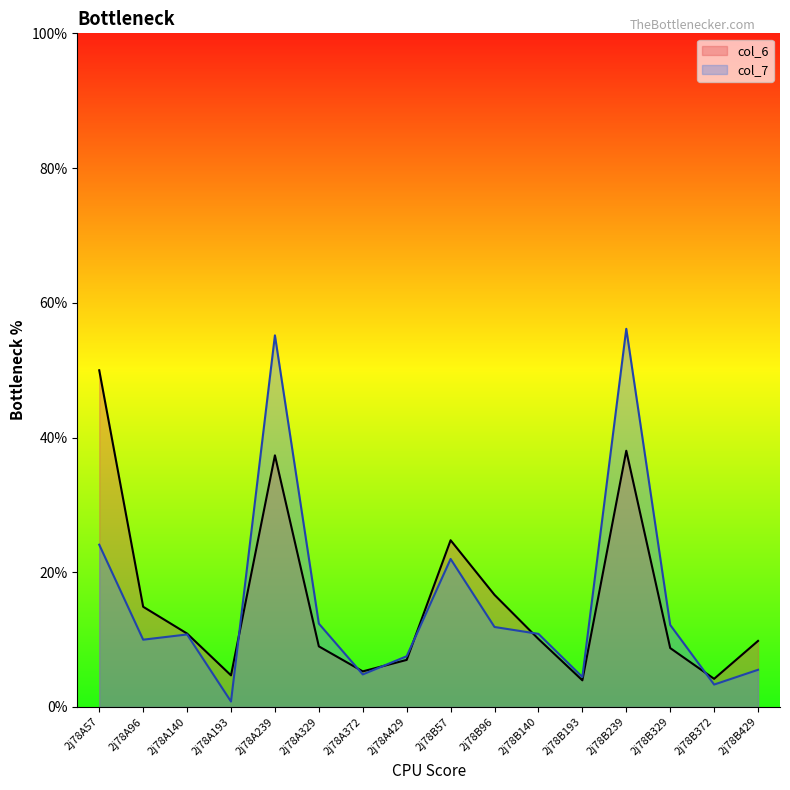

True or false: col_6 has a value of 7.3 at 2j78B372.

False